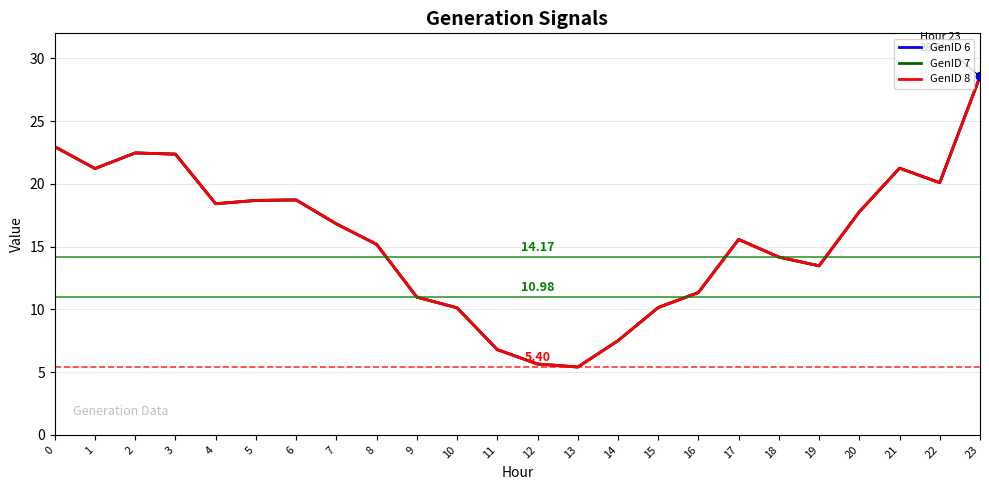

Does the chart have visible grid lines?

Yes